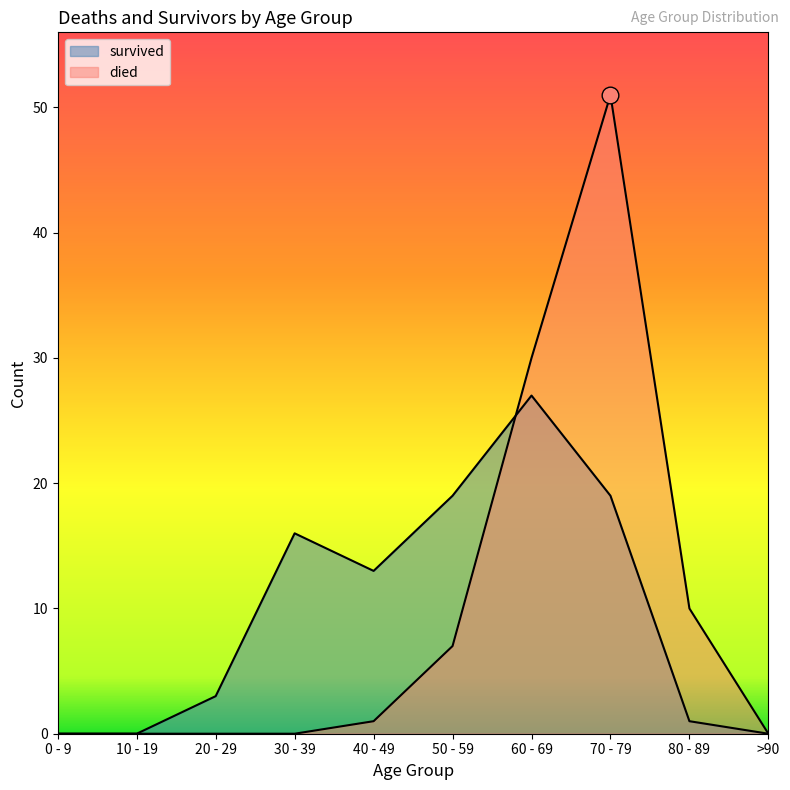

At 50 - 59, list the series in order from largest to smallest.

survived, died